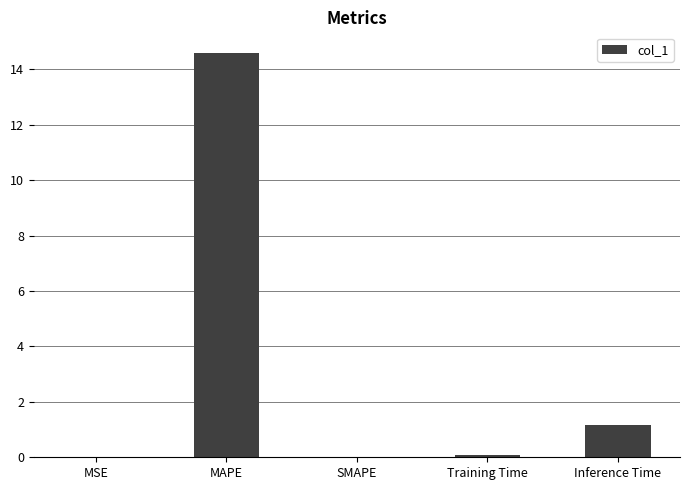

Which label corresponds to the largest value in the chart?

MAPE